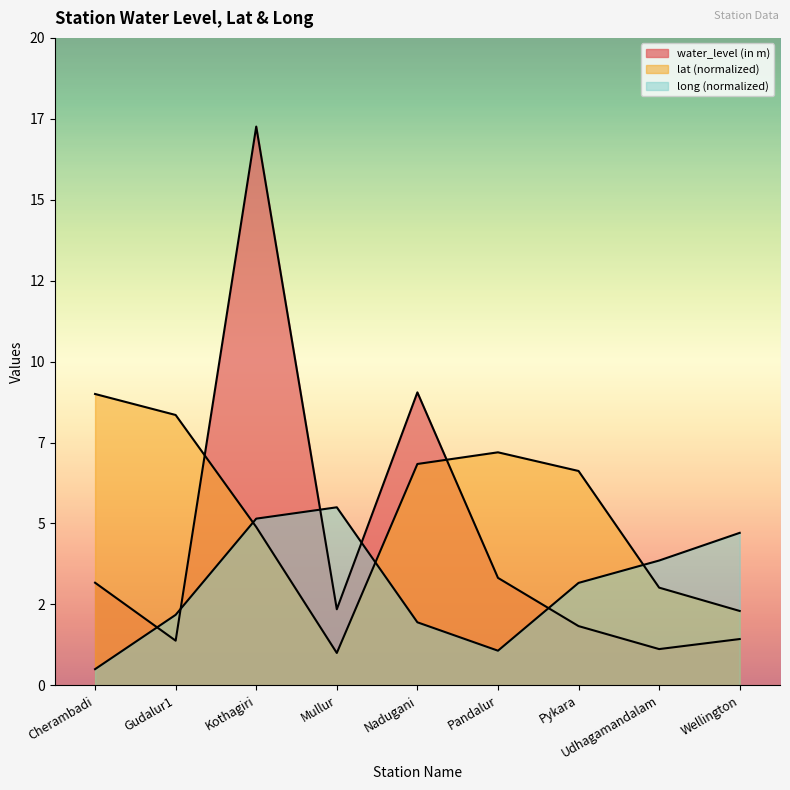

What is the average value of the long series?

3.1